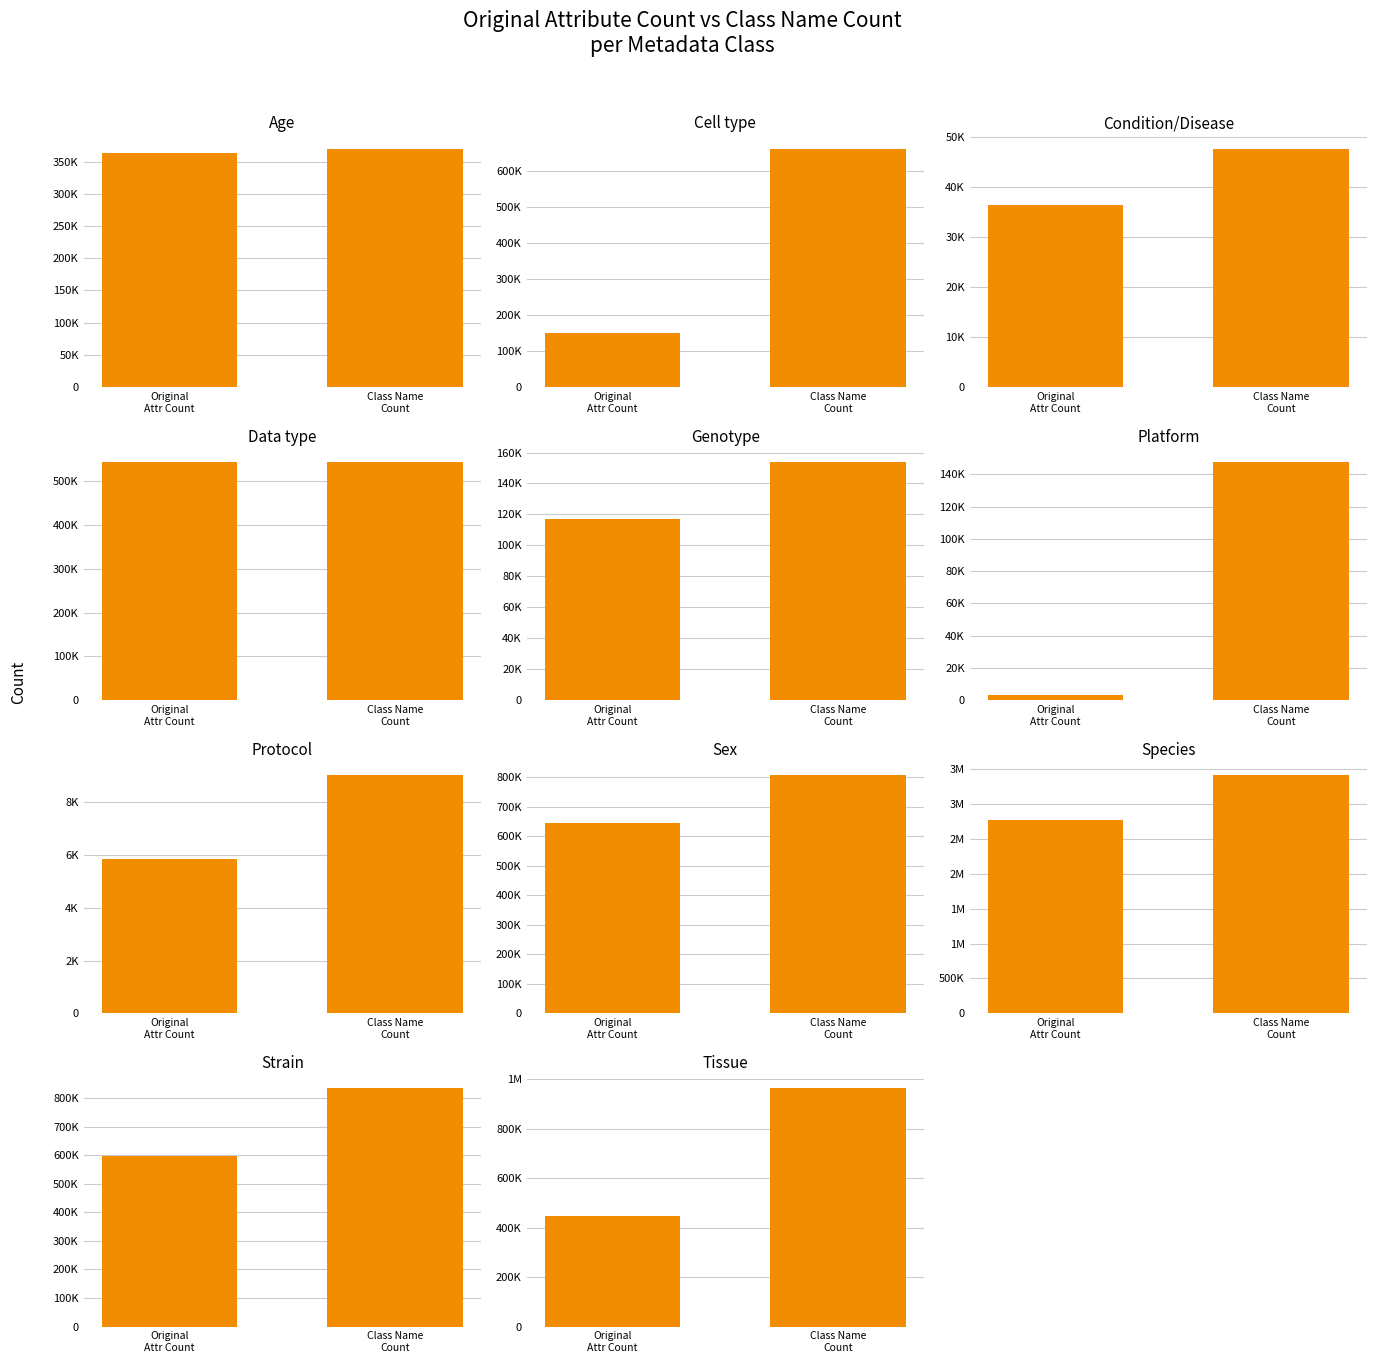

Reading left to right, what are all the values shown in this chart?

Original Attribute Count: Age=363161	Cell type=150652	Condition/Disease=36349	Data type=544515	Genotype=117332	Platform=3476	Protocol=5851	Sex=643290	Species=2773124	Strain=598496	Tissue=446429
Class Name Count: Age=370206	Cell type=660709	Condition/Disease=47714	Data type=544515	Genotype=154012	Platform=147827	Protocol=9028	Sex=807086	Species=3412251	Strain=834505	Tissue=963458